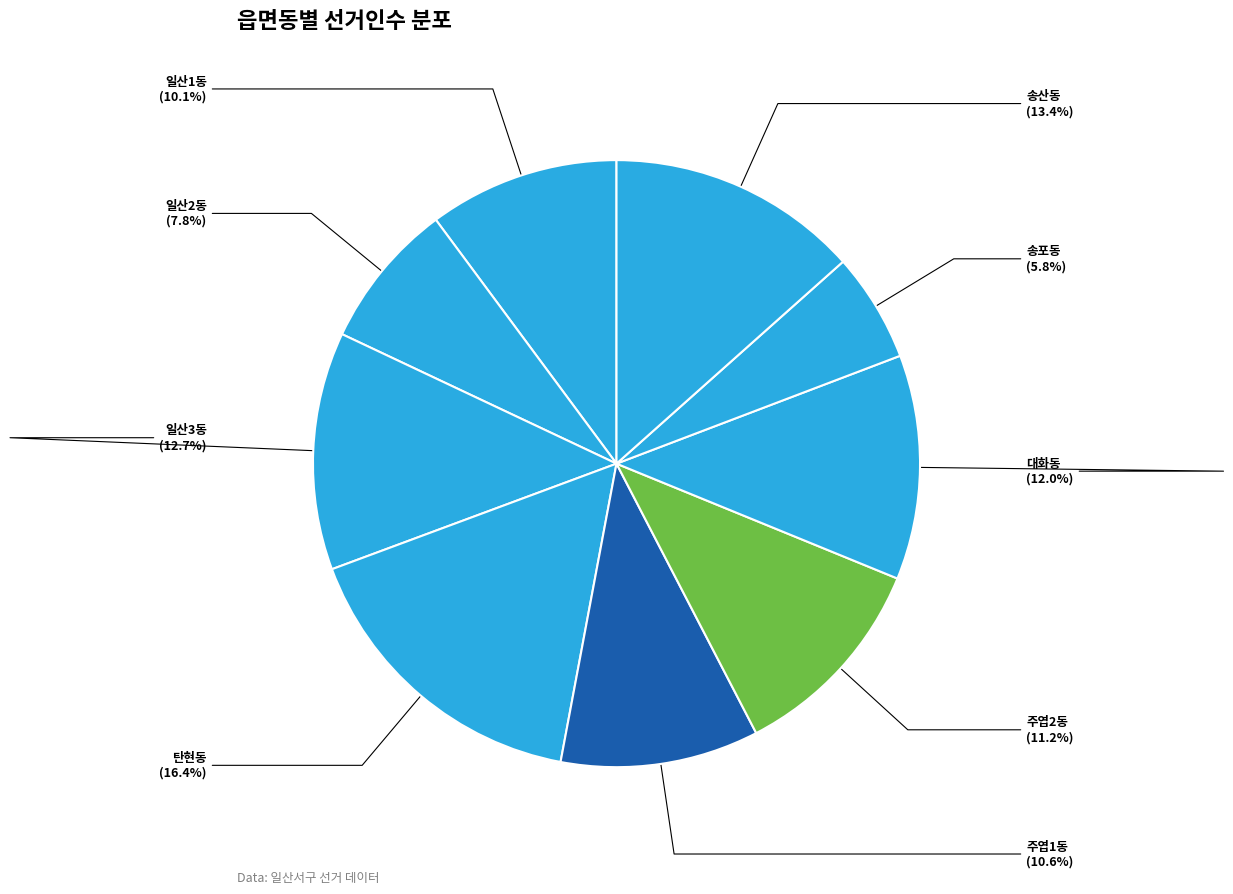

To the nearest percent, what portion does 주엽1동 represent?

11%